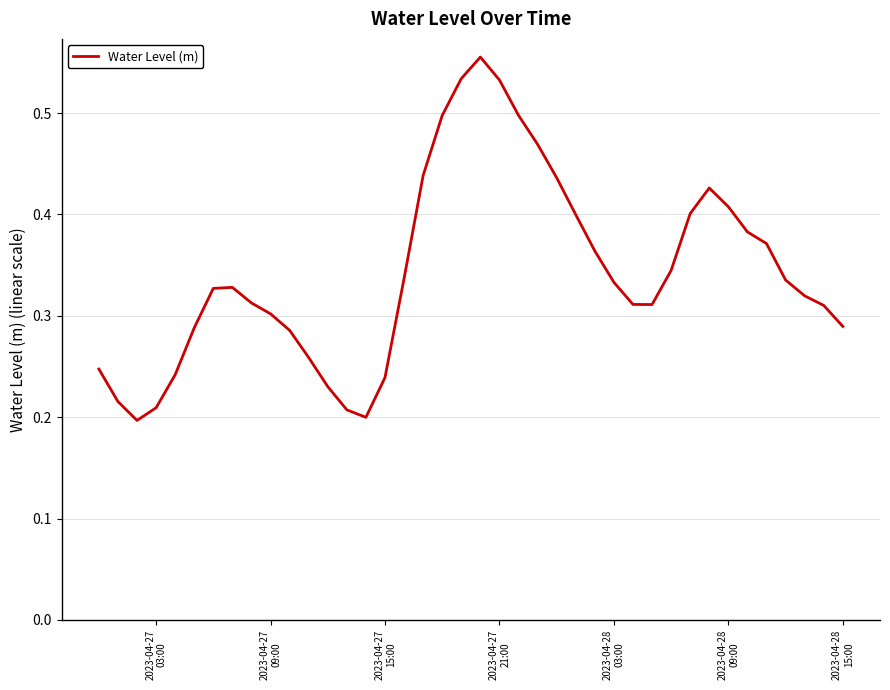

Reading left to right, list all the values displayed in this chart.

0.2	0.2	0.2	0.2	0.2	0.3	0.3	0.3	0.3	0.3	0.3	0.3	0.2	0.2	0.2	0.2	0.3	0.4	0.5	0.5	0.6	0.5	0.5	0.5	0.4	0.4	0.4	0.3	0.3	0.3	0.3	0.4	0.4	0.4	0.4	0.4	0.3	0.3	0.3	0.3